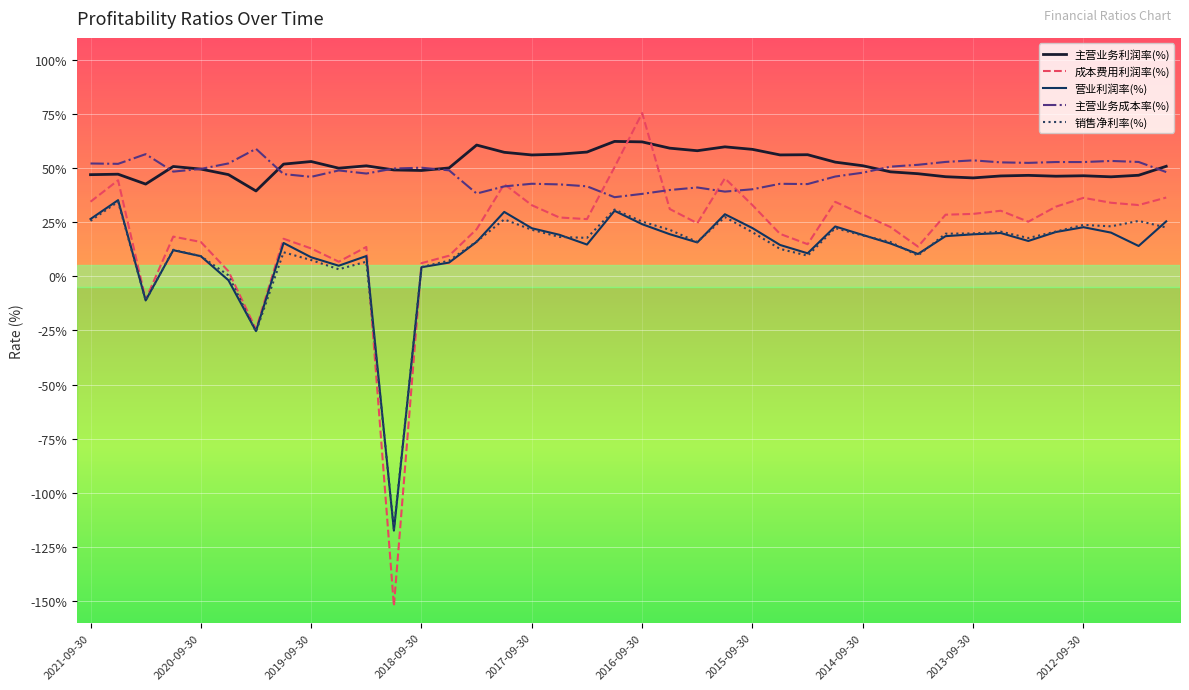

Which series has the widest spread of values?

成本费用利润率(%)